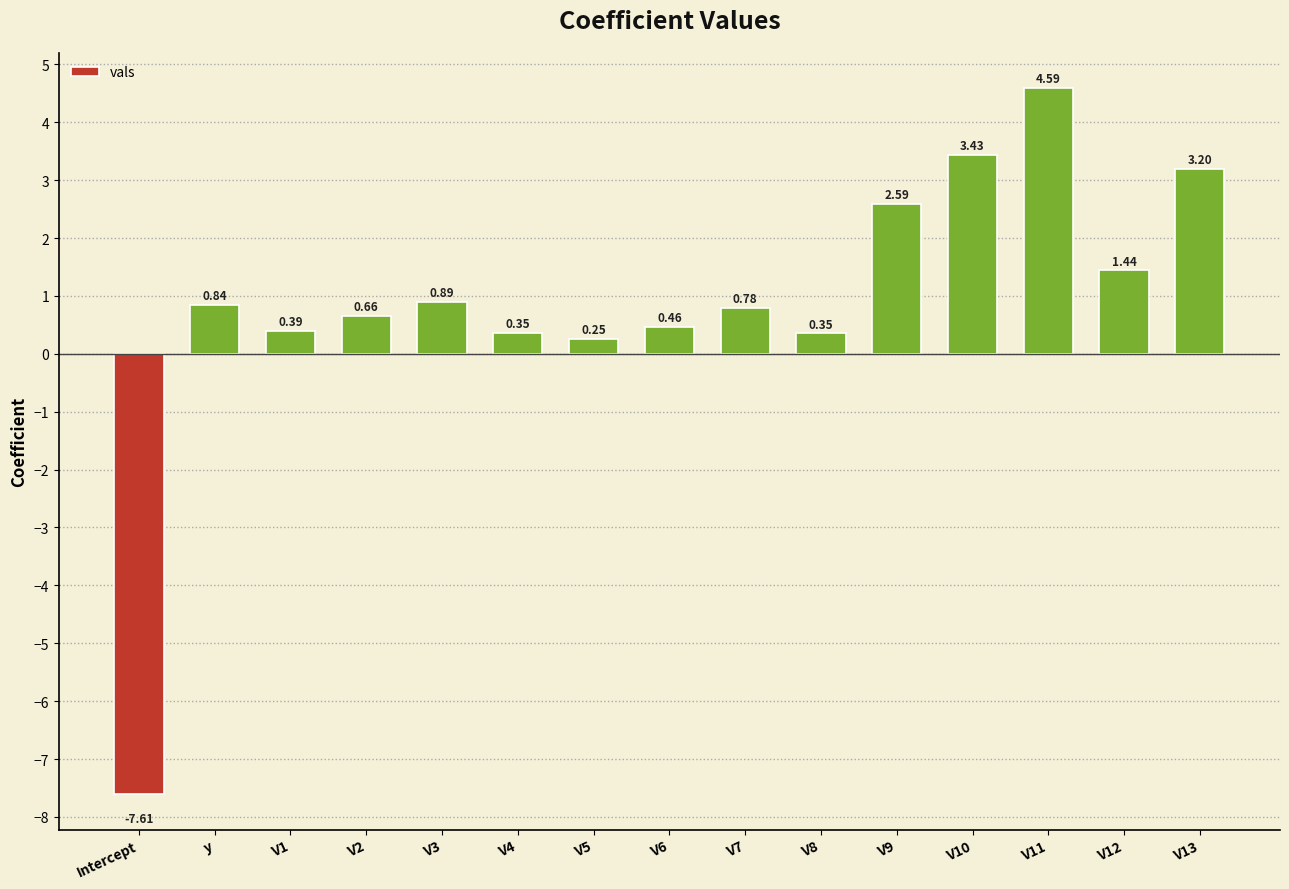

What is the difference between the maximum and minimum values?

12.2